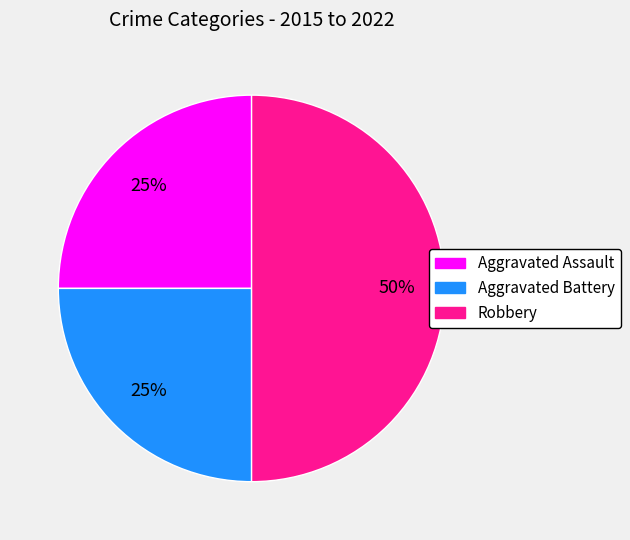

Which slice is the largest?

Robbery